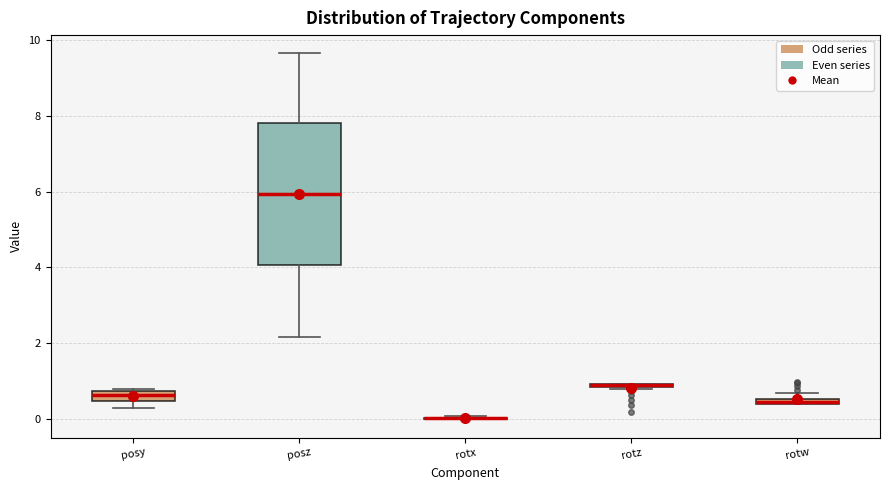

Comparing the boxes themselves (not the whiskers), which one is the tallest?

posz